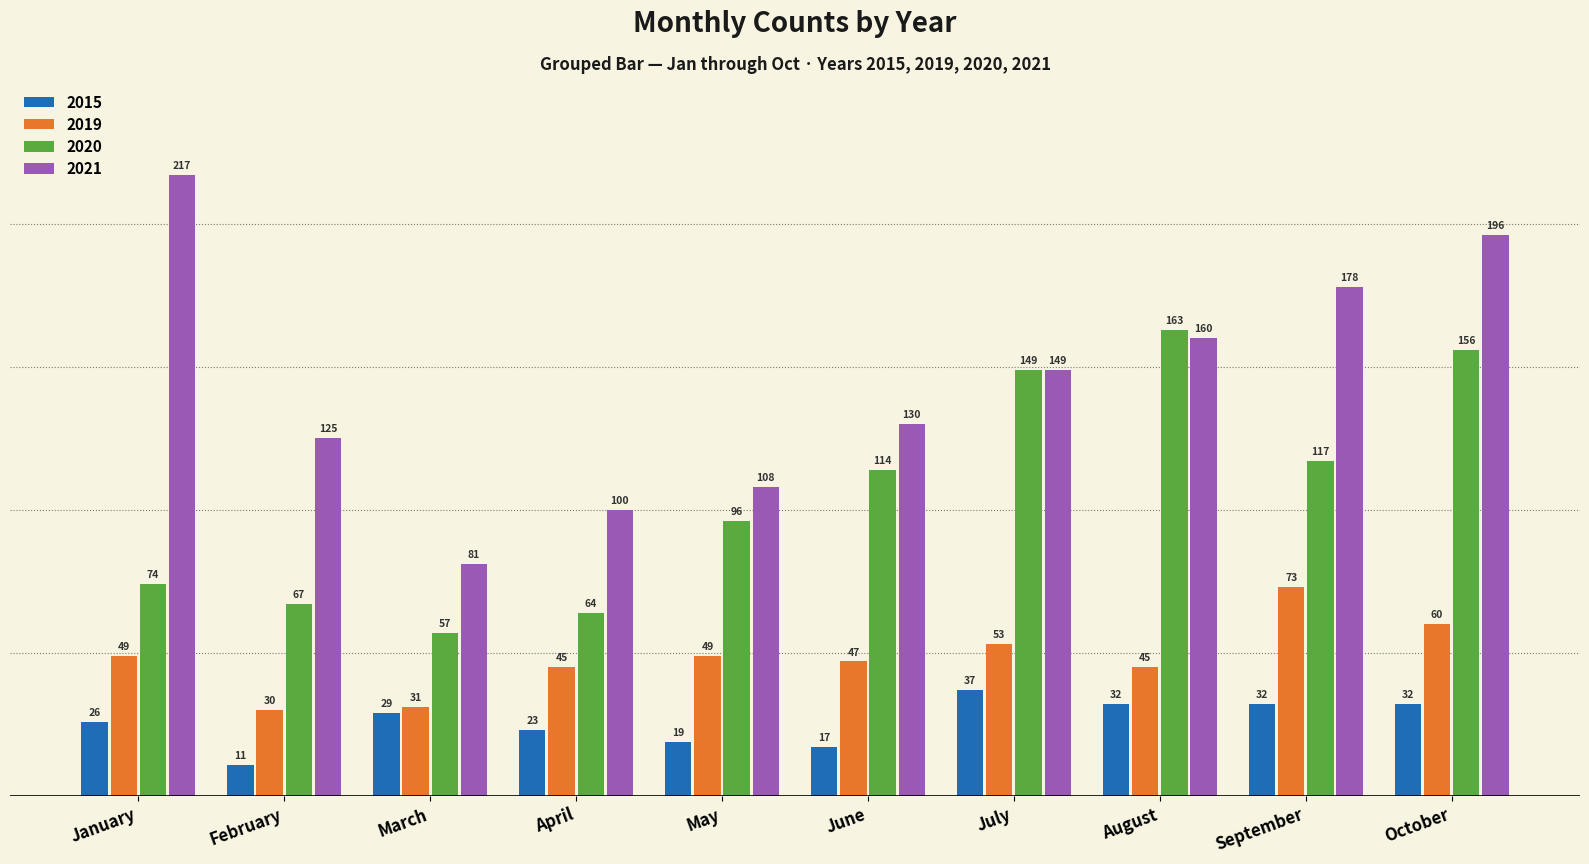

Reading right to left, what are all the values shown in this chart?

2015: 32	32	32	37	17	19	23	29	11	26
2019: 60	73	45	53	47	49	45	31	30	49
2020: 156	117	163	149	114	96	64	57	67	74
2021: 196	178	160	149	130	108	100	81	125	217